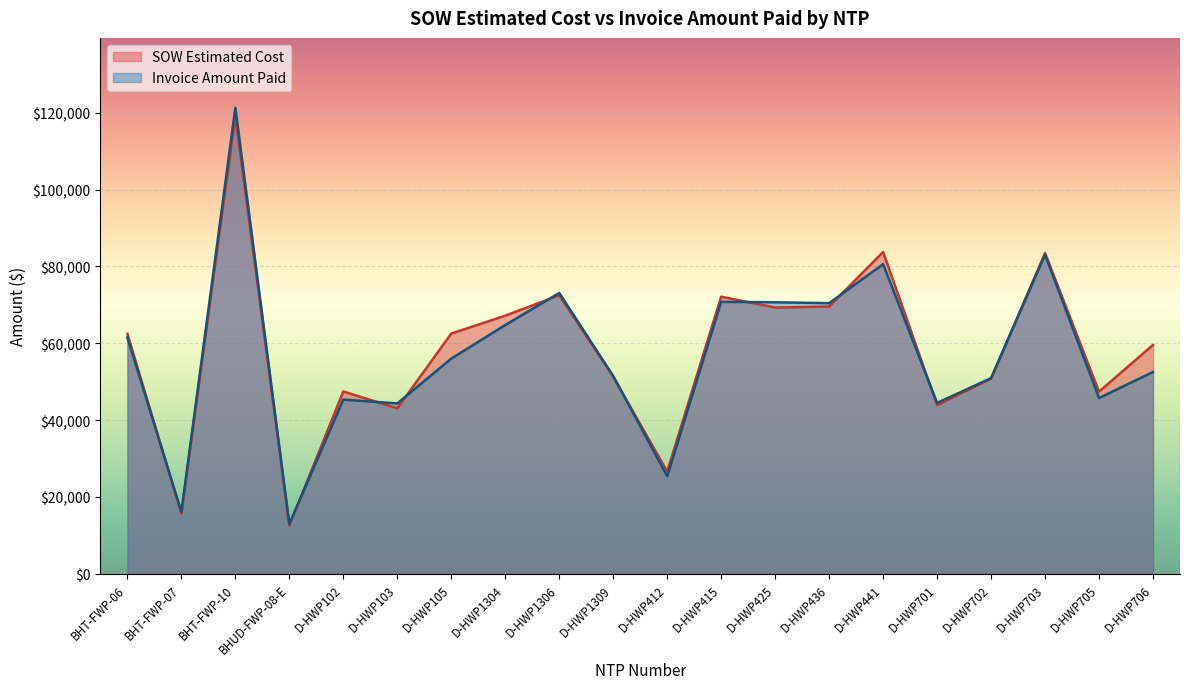

At which category does SOW Estimated Cost reach its first local peak?

BHT-FWP-10